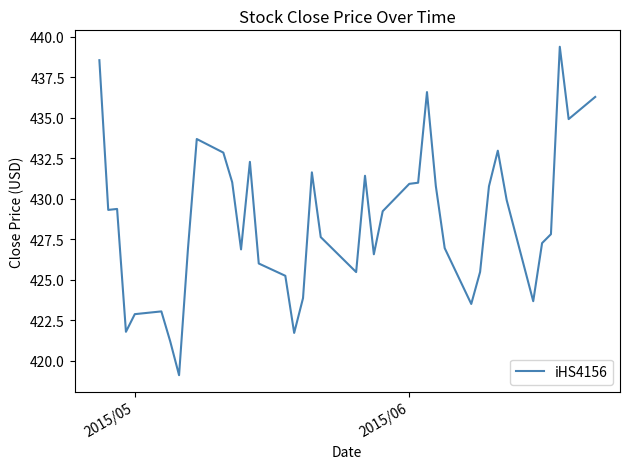

What is the difference between the maximum and minimum values?

20.3